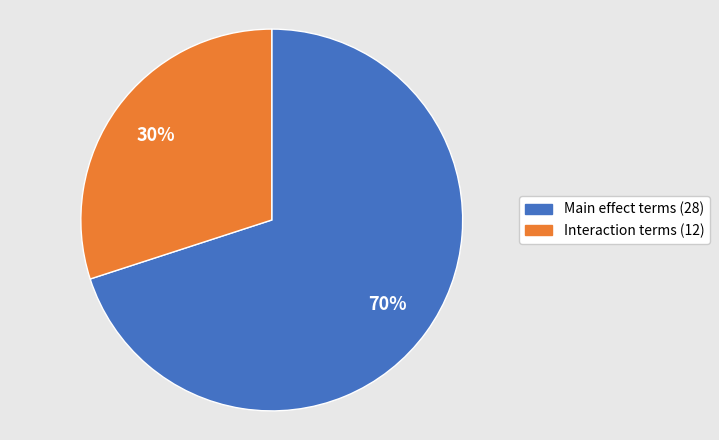

How many slices are in this pie chart?

2